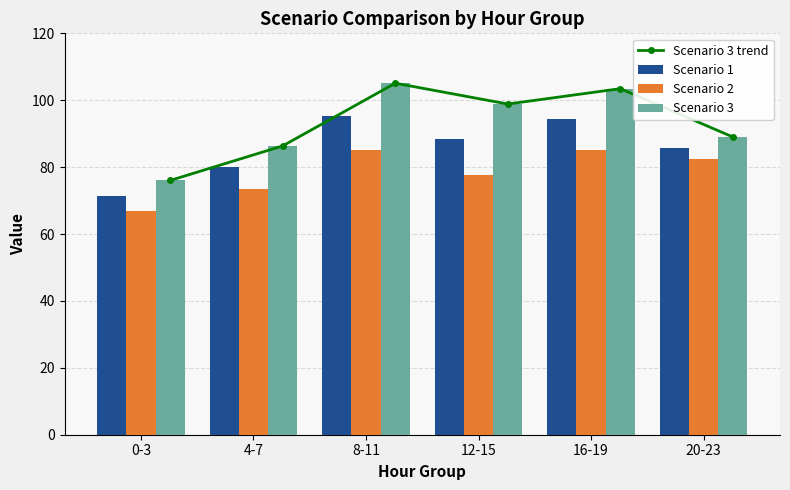

Count the number of categories in the chart.

6